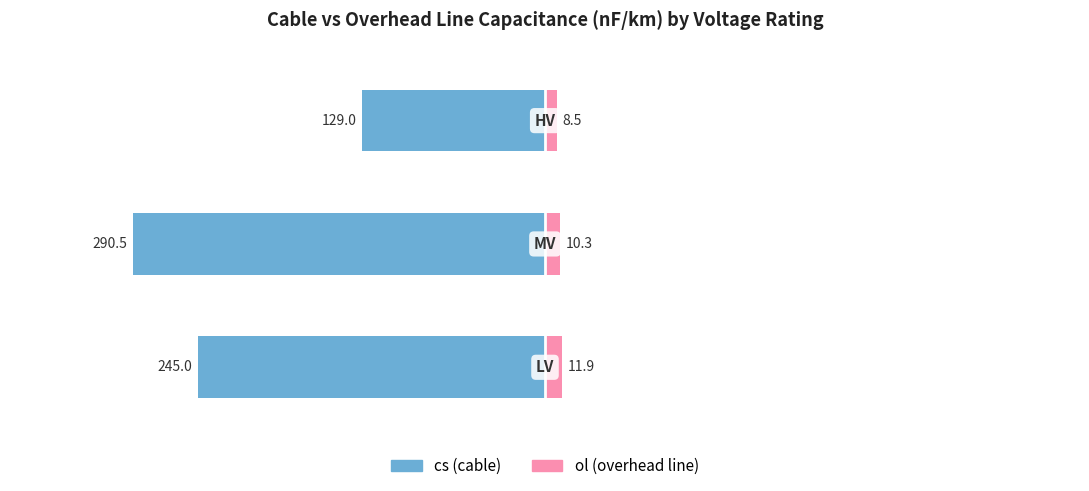

Reading left to right, transcribe all the data shown in this chart.

cs (cable): -245.0	-290.5	-129.0
ol (overhead line): 11.9	10.3	8.5